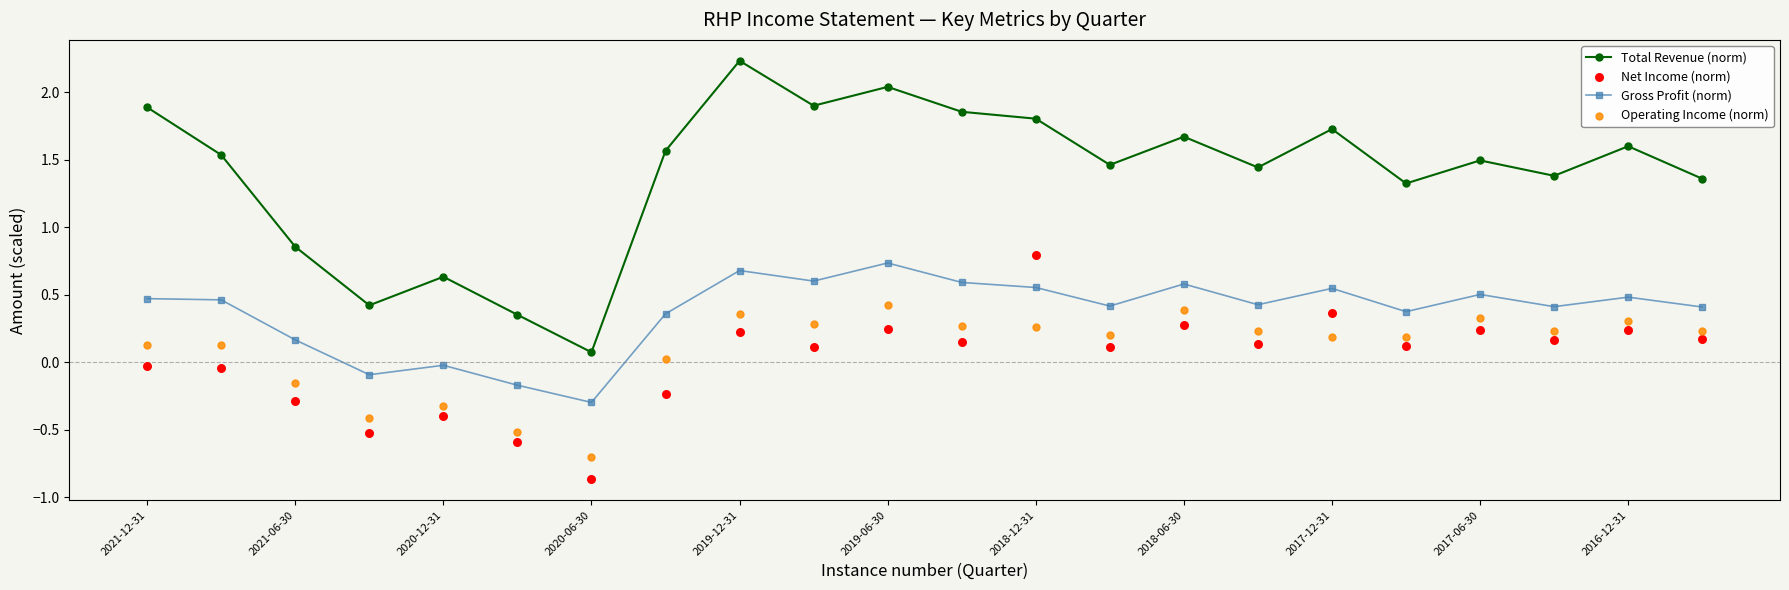

Which series has the largest total across all categories?

Total Revenue (norm)